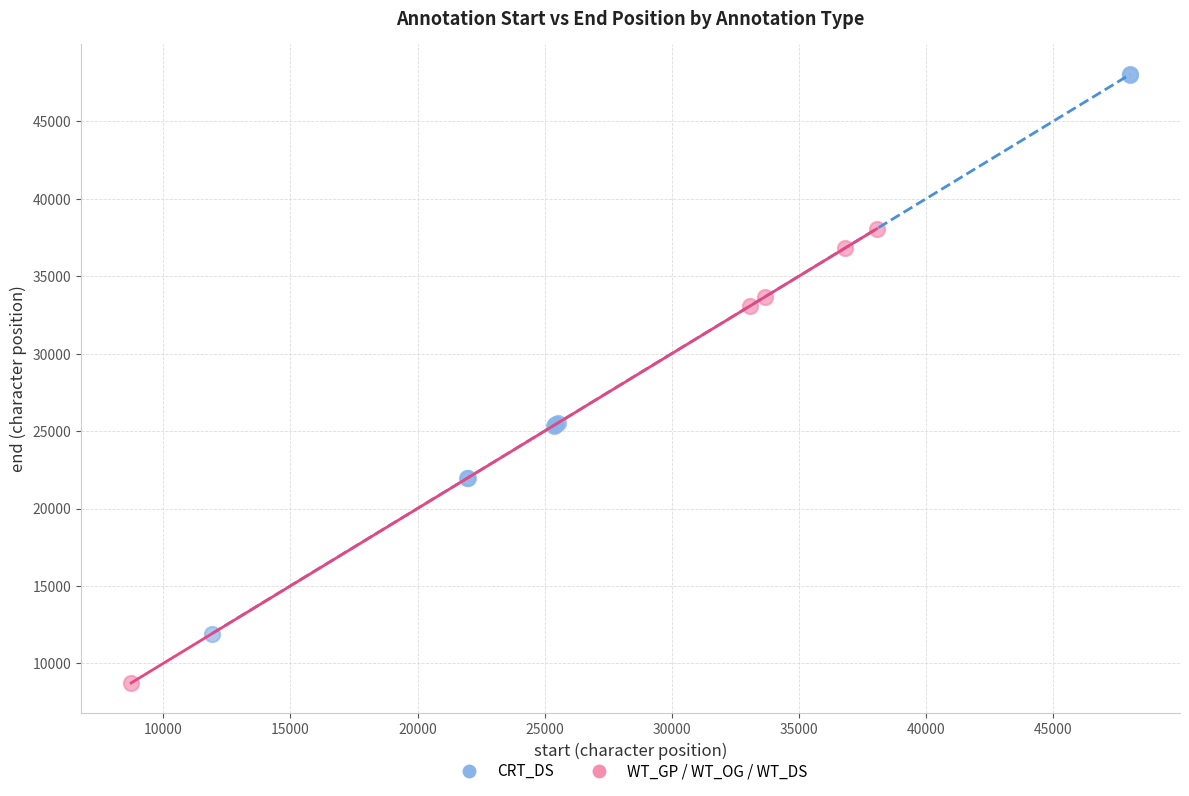

Which series contains the lowest Y value?

WT_GP / WT_OG / WT_DS